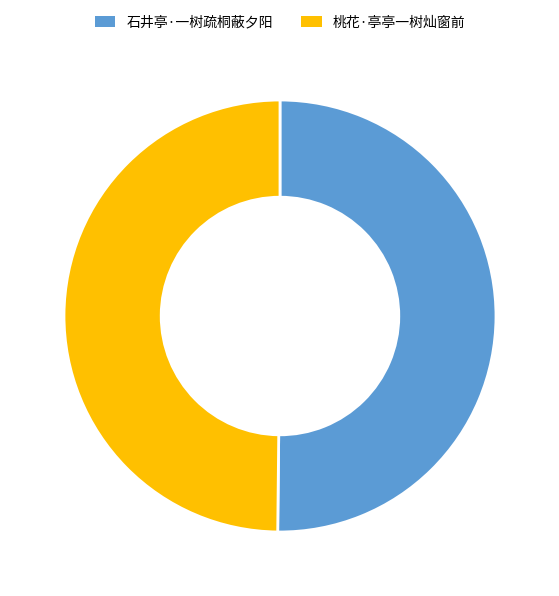

Is it true that 桃花·亭亭一树灿窗前 is 45% of the pie?

False